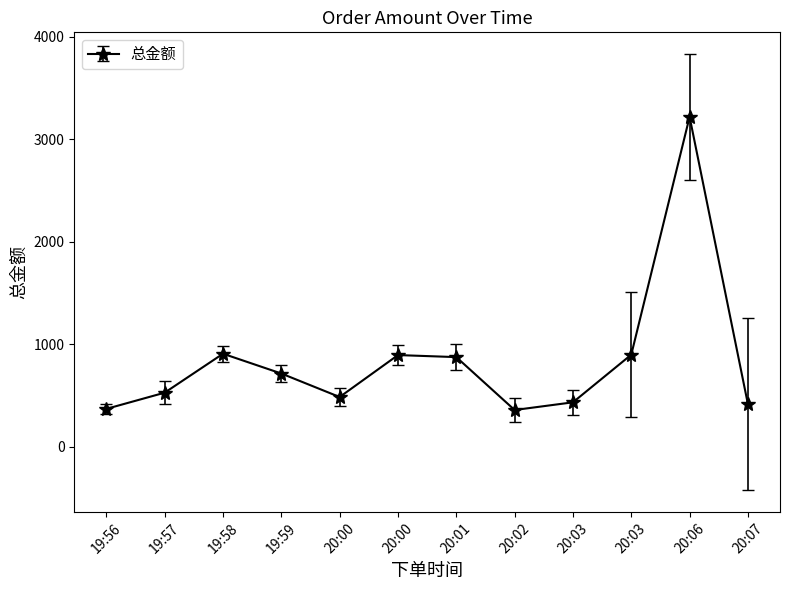

What is the difference between the maximum and minimum values?

2860.0